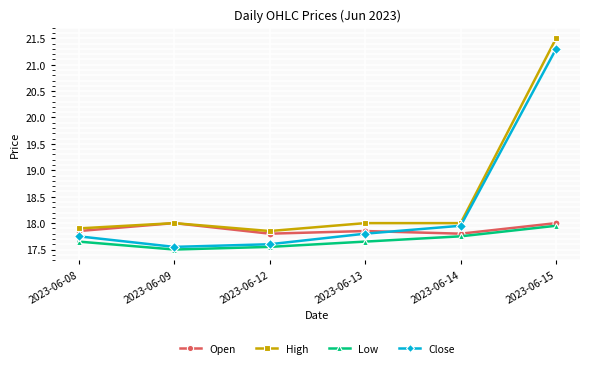

List the series in order of their peak value, highest first.

High, Close, Open, Low